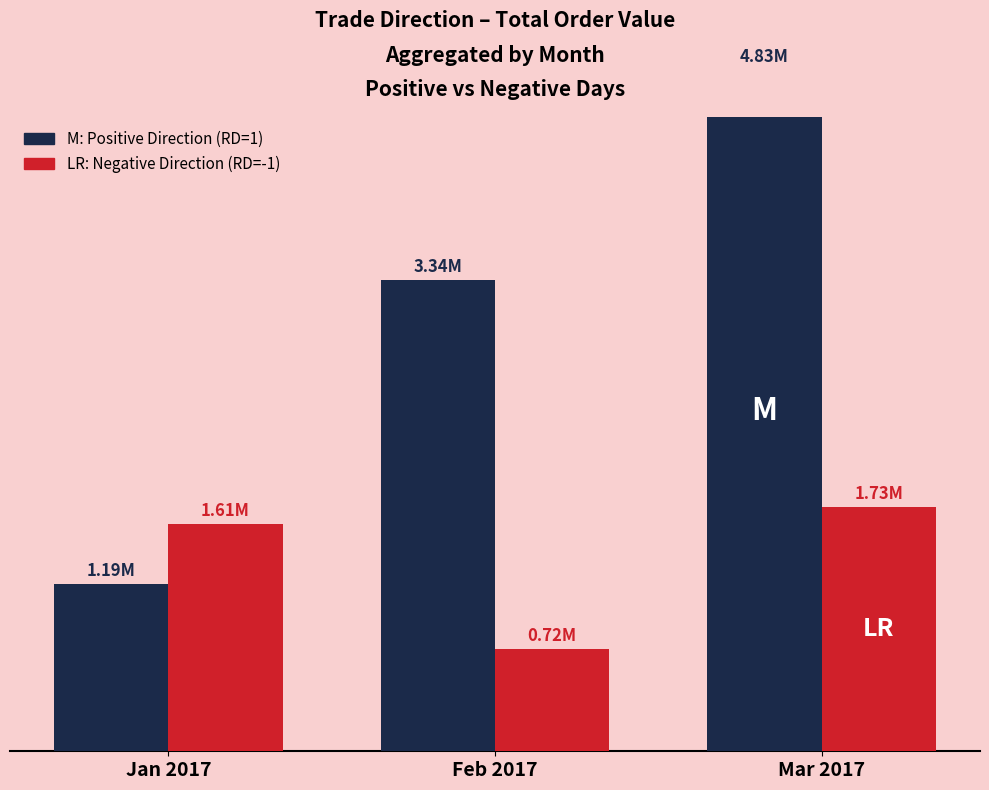

Rank the categories by Negative (RD=-1) value from lowest to highest.

Feb 2017, Jan 2017, Mar 2017